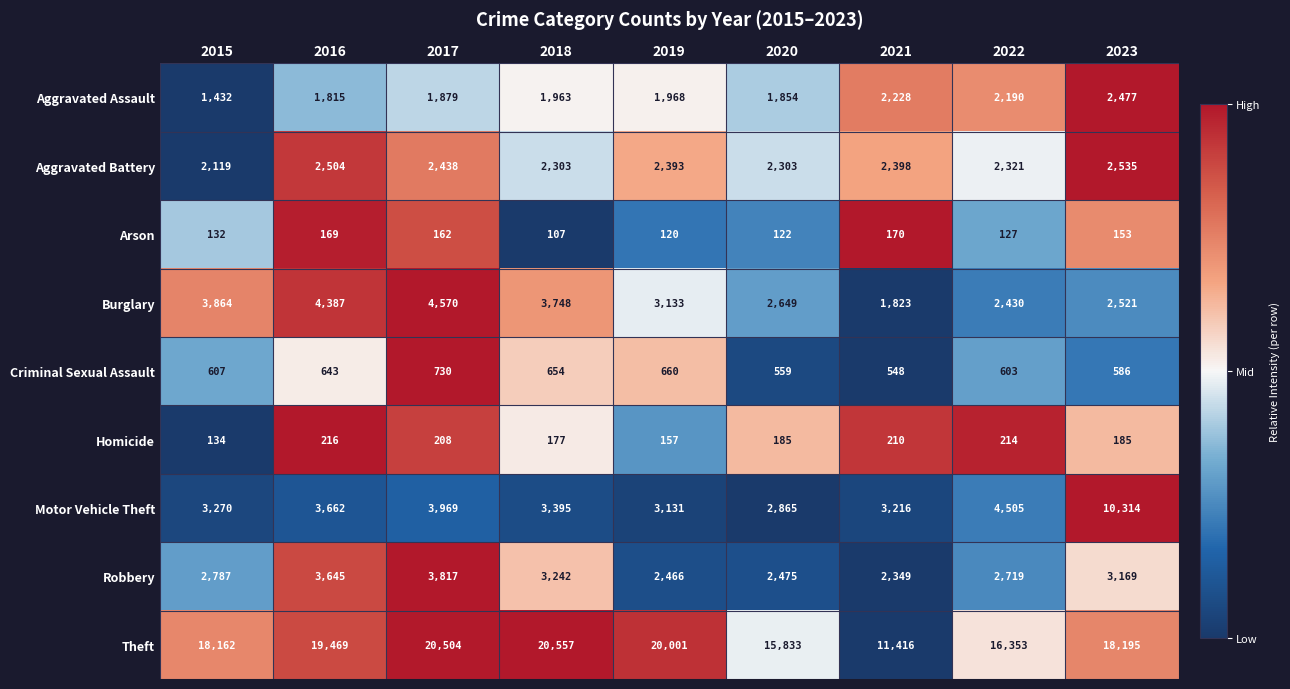

The value of Robbery at 2023 is 2215. True or false?

False